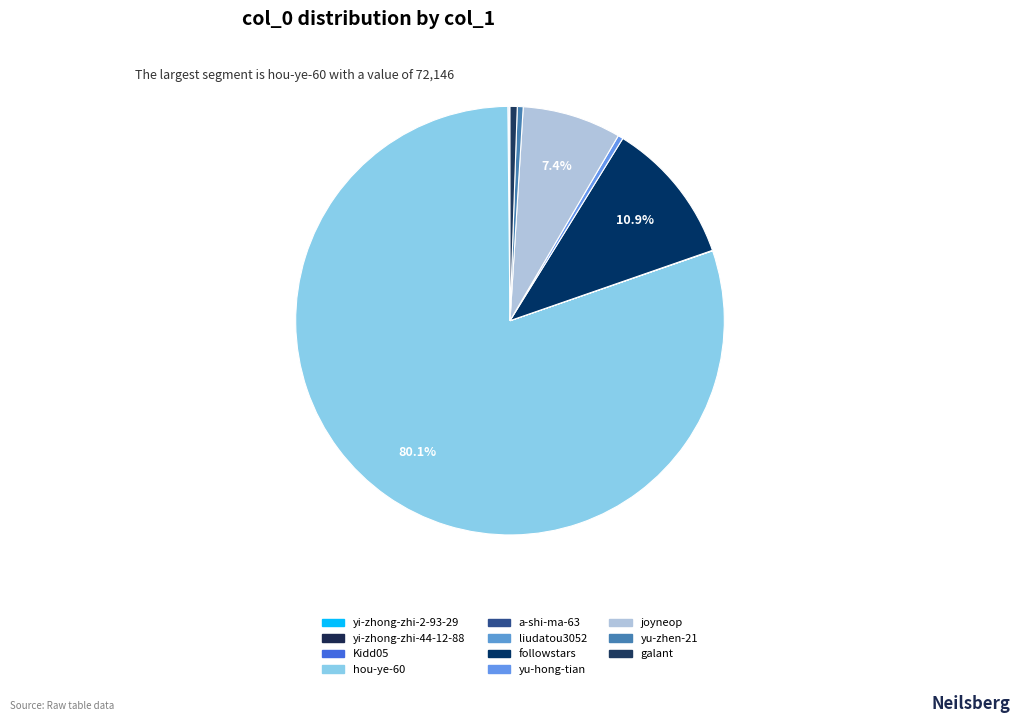

To the nearest percent, what is the average slice percentage?

9%